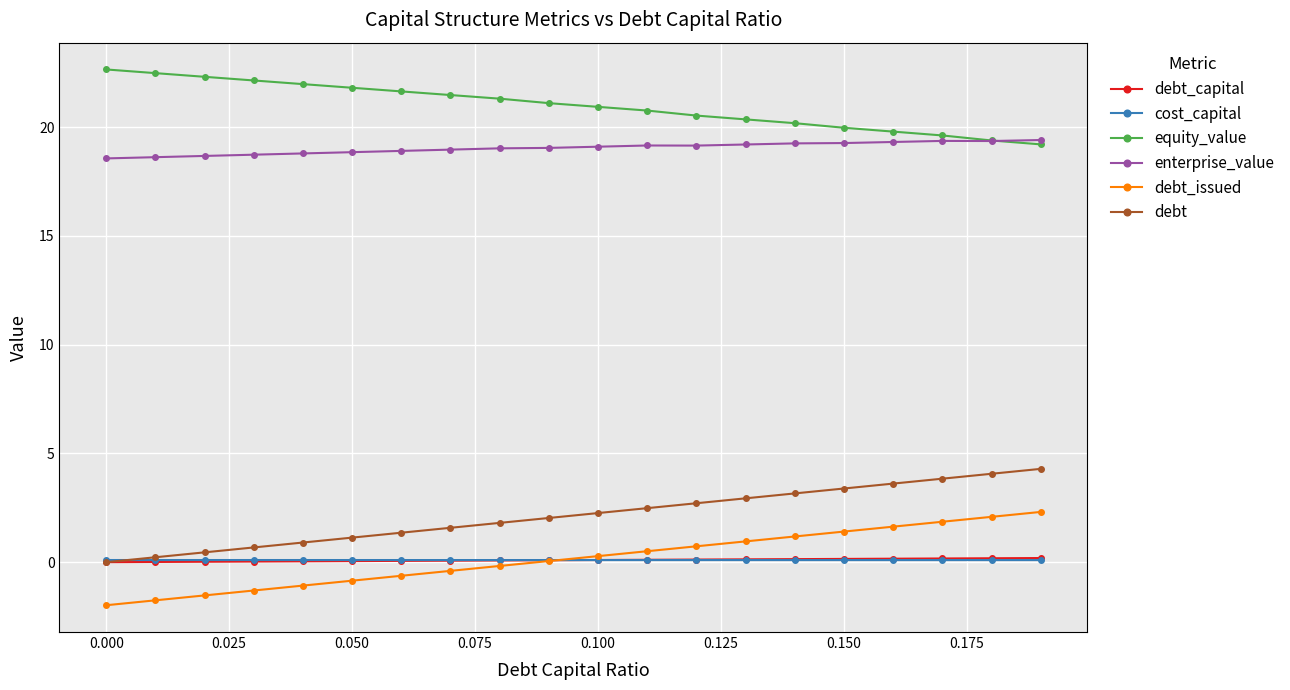

What is the value of the debt_issued point at the 9th from the left?

-0.2